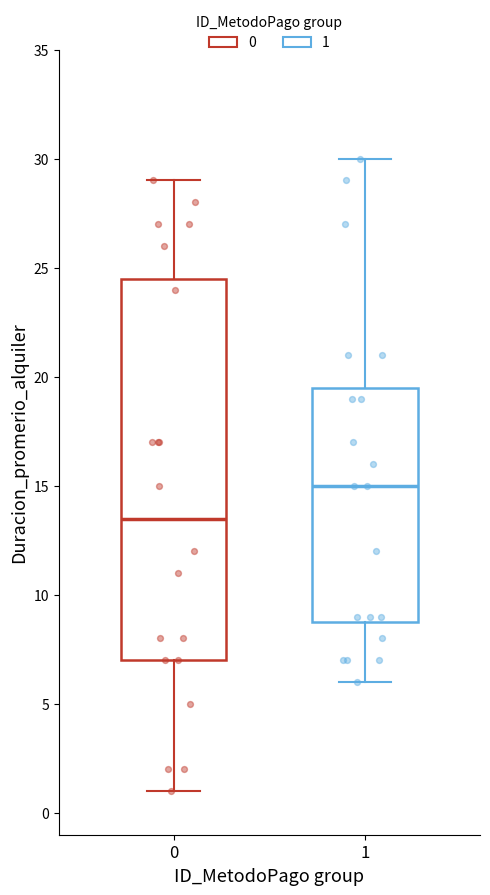

Reading left to right, read every box against the y-axis: the position of its median line, the range the box covers, and the ends of its whiskers. The values are not printed on the chart, so give them approximately, as read against the axis.

0: median 13.5, box 7.0 to 24.5, whiskers 1.0 to 29.0
1: median 15.0, box 9.0 to 19.5, whiskers 6.0 to 30.0